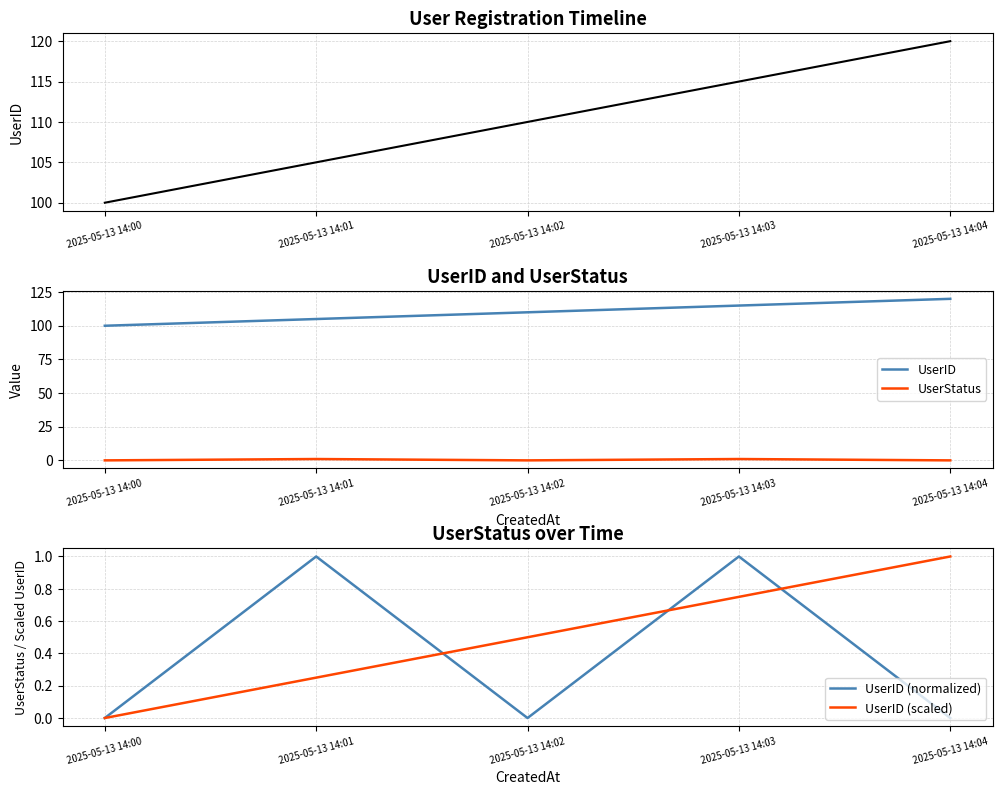

What are all the series names shown in the legend?

UserID, UserStatus, UserID (normalized), UserID (scaled)